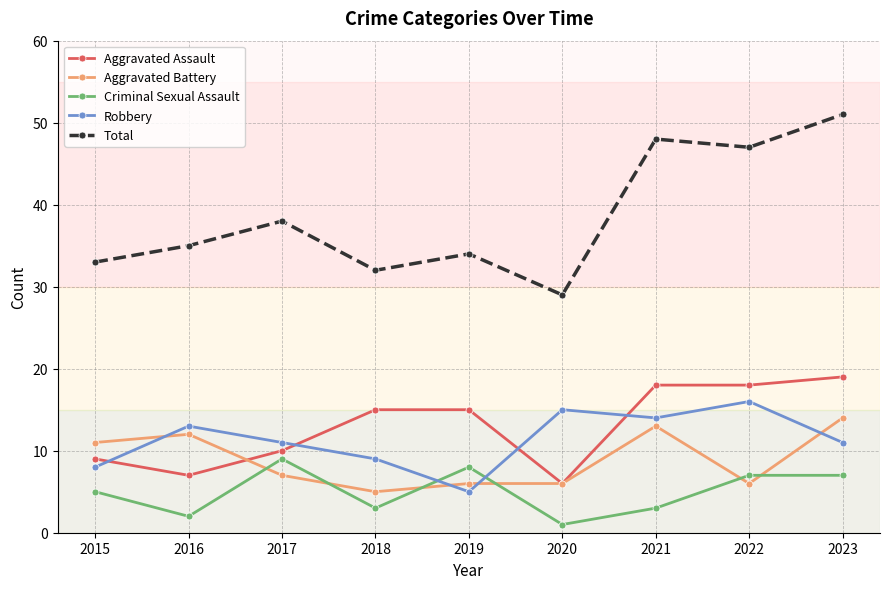

At which category does Criminal Sexual Assault reach its first local valley?

2016